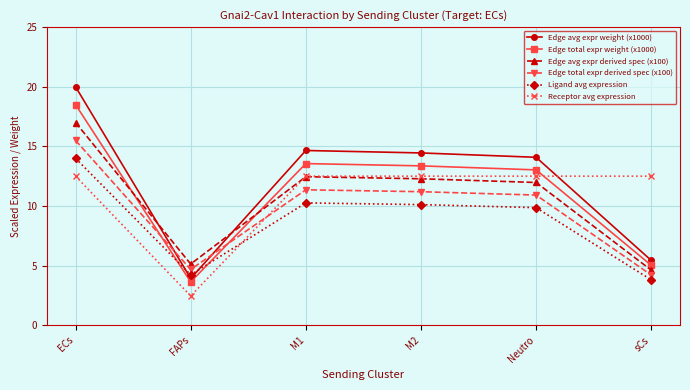

True or false: Edge avg expr derived spec (x100) has a value of 12.5 at M1.

True